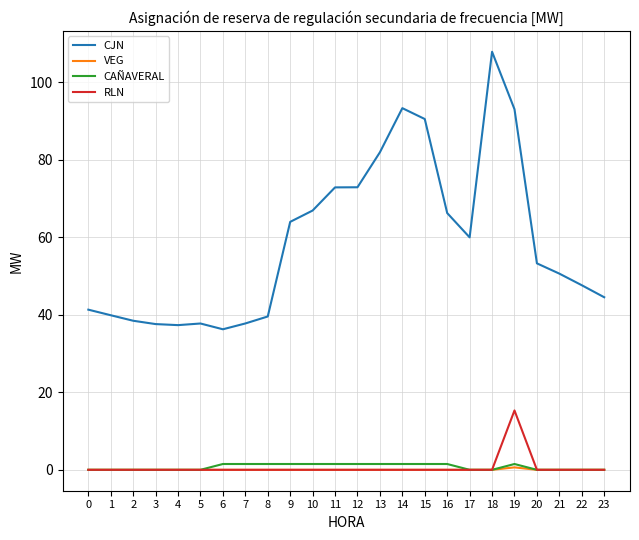

True or false: CJN and RLN cross at least once.

False